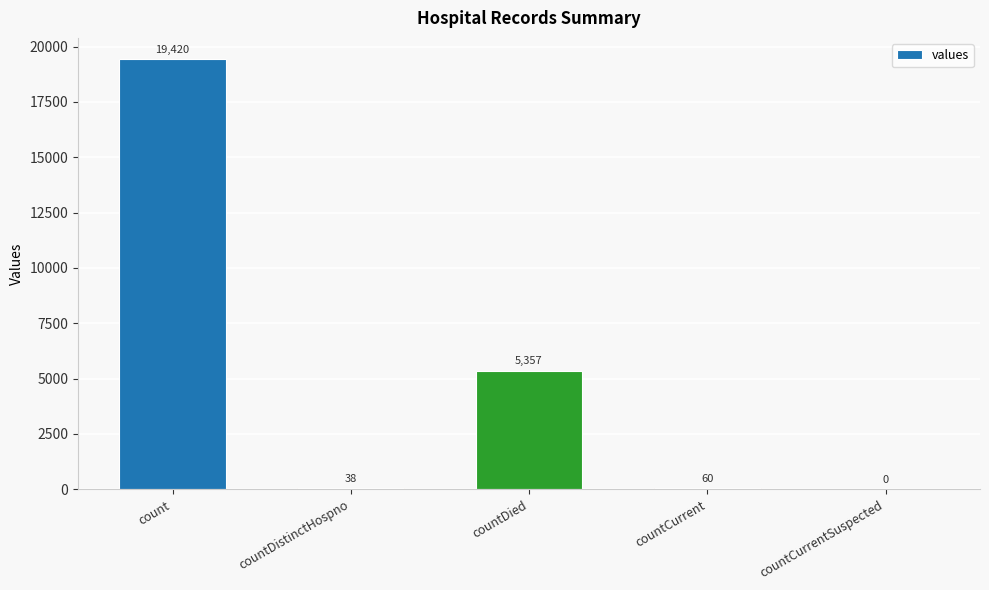

What is the greatest value displayed?

19420